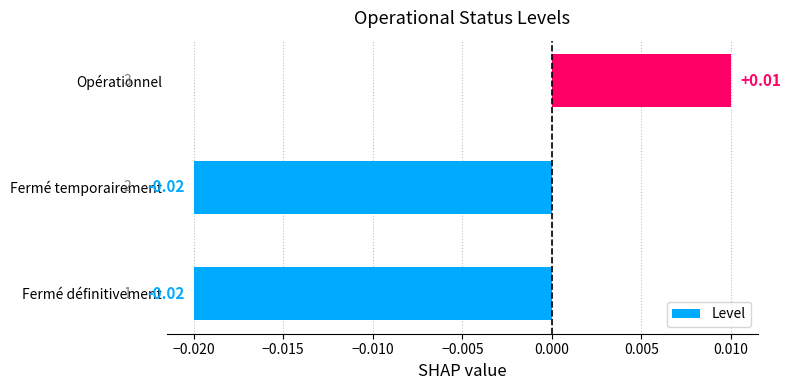

Which label corresponds to the largest value in the chart?

Opérationnel